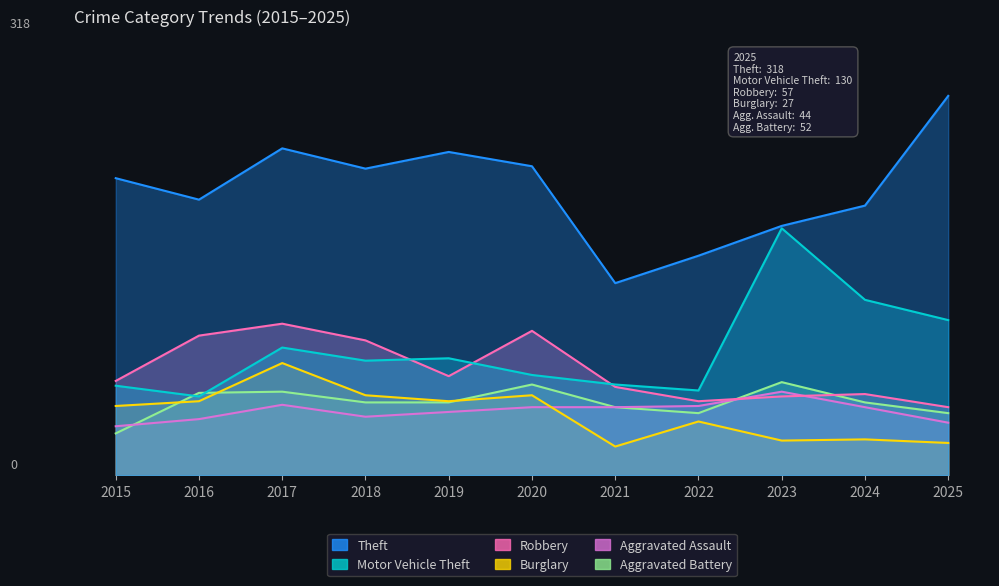

How many values in the Burglary series exceed 58?

5